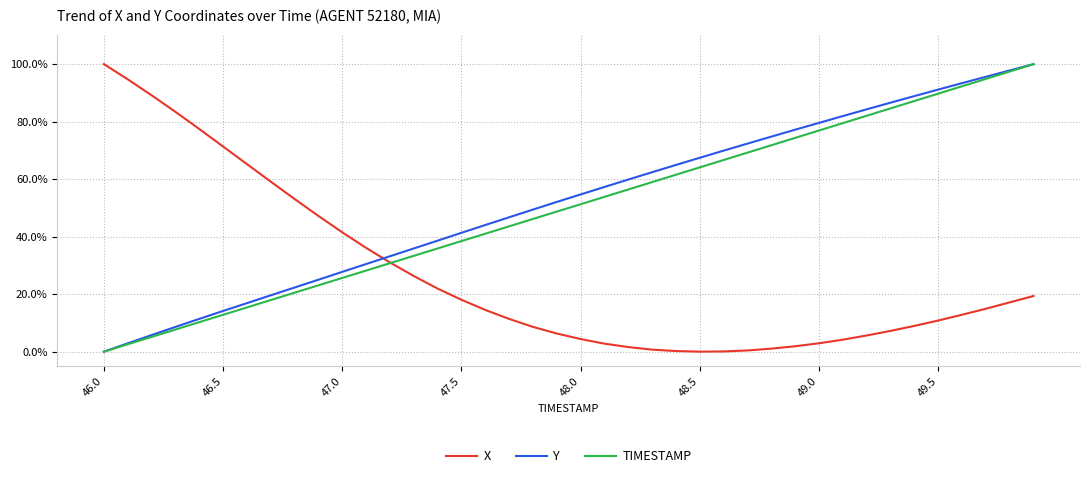

How many times do X and Y cross each other?

1